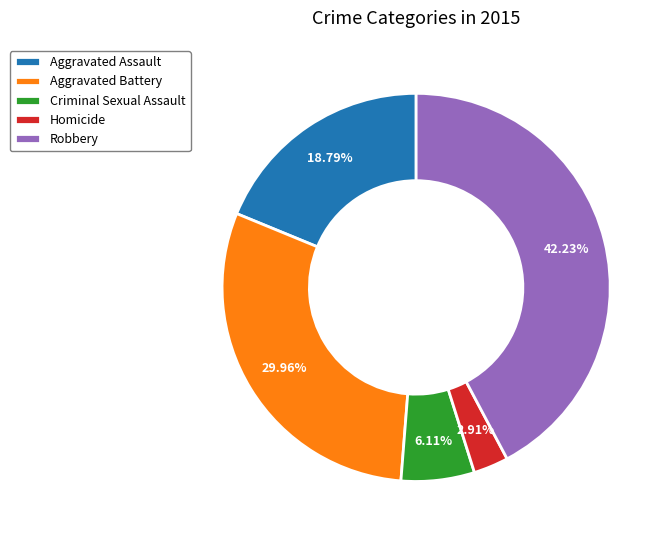

Does Aggravated Battery account for over 50% of the chart?

No